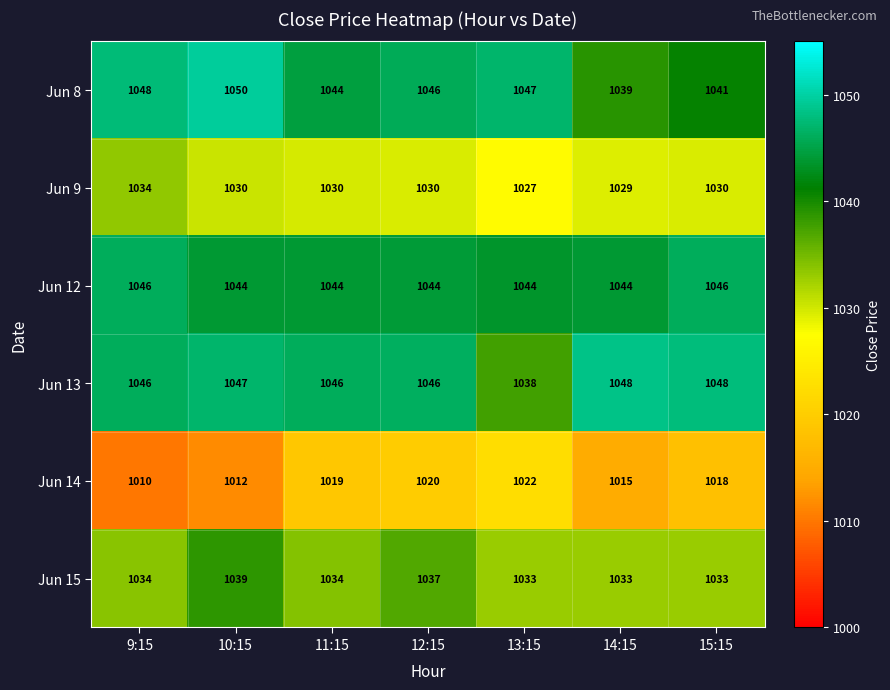

At which category is the sum across all series the highest?

12:15